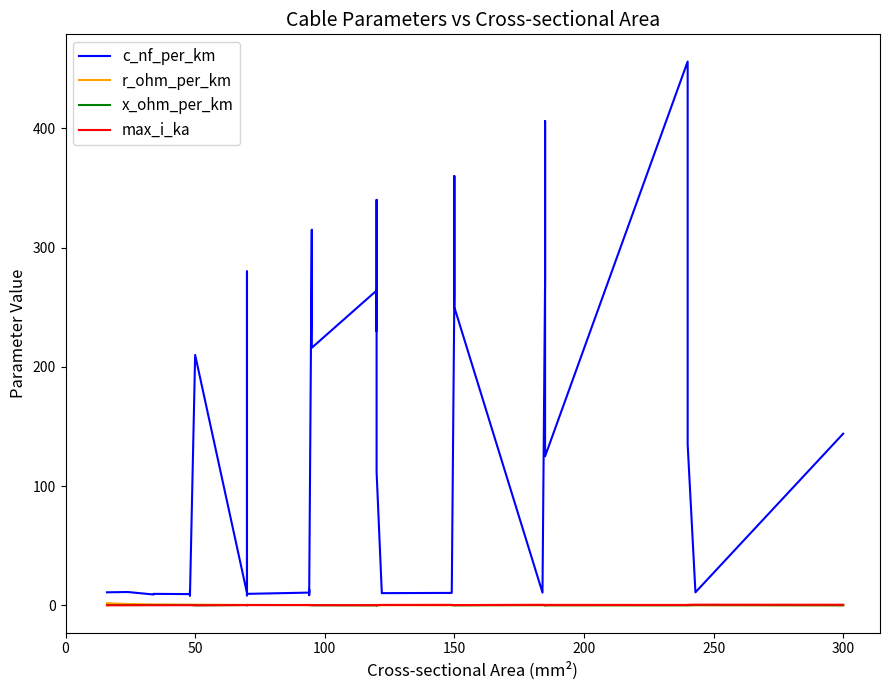

What is the value of the max_i_ka point at the 29th from the left?

0.3